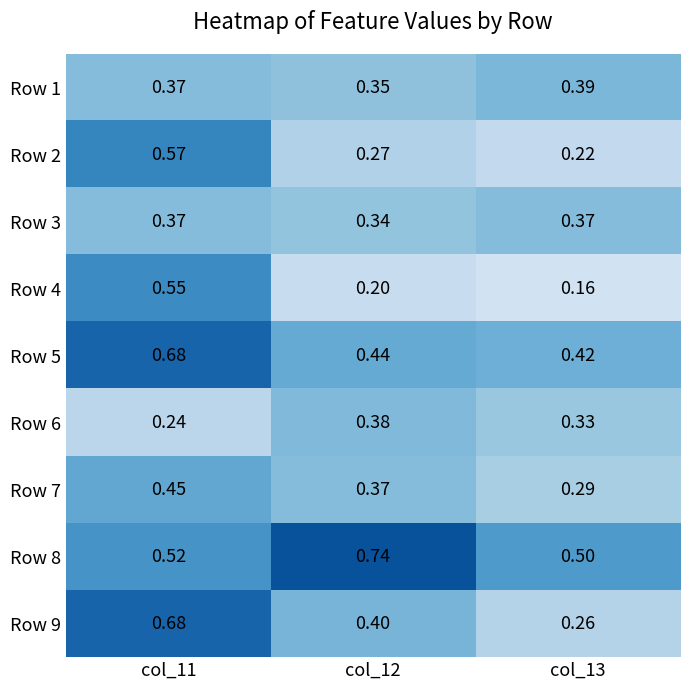

Is the value of Row 1 at col_13 greater than the value of Row 4 at col_13?

Yes